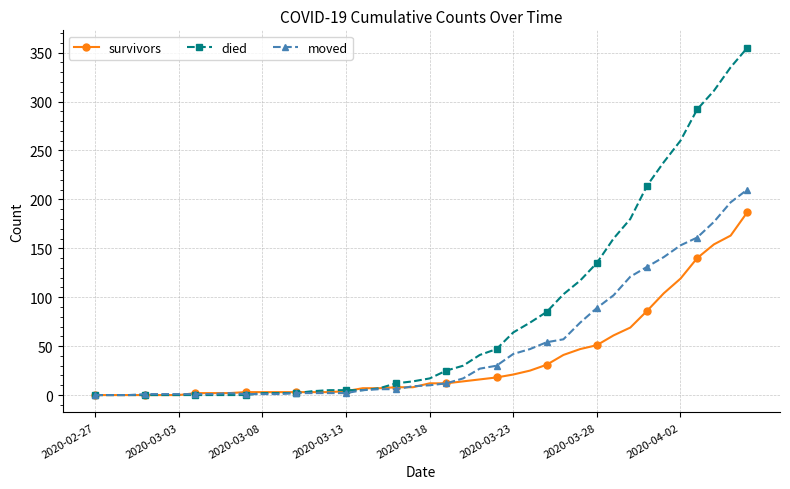

What are all the series names shown in the legend?

survivors, died, moved